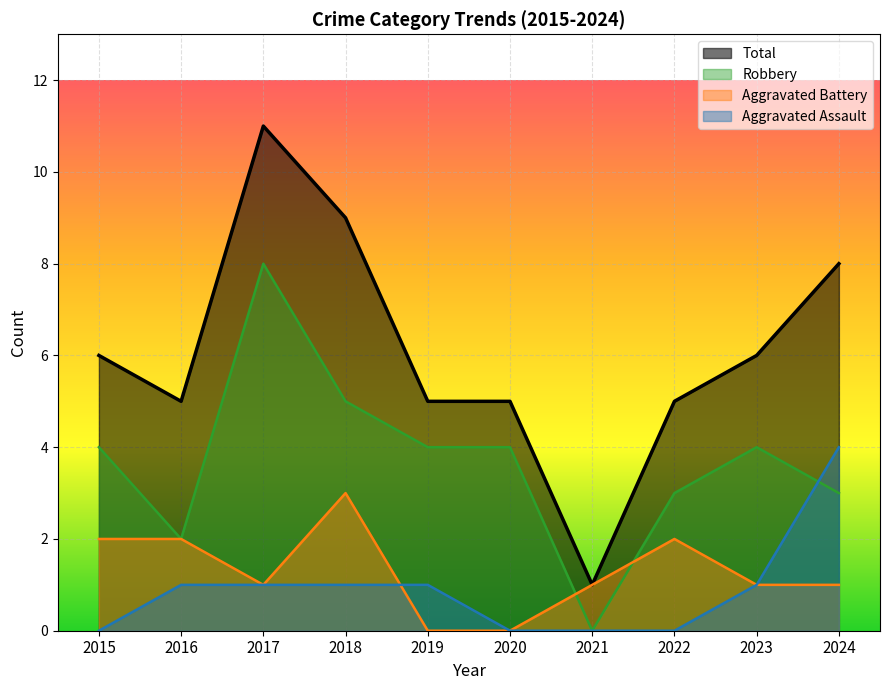

At which label is Robbery closest to 4?

2015